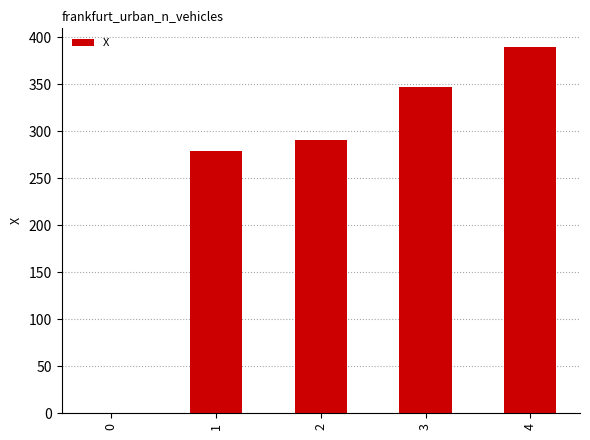

What is the approximate value at 2?

290.8